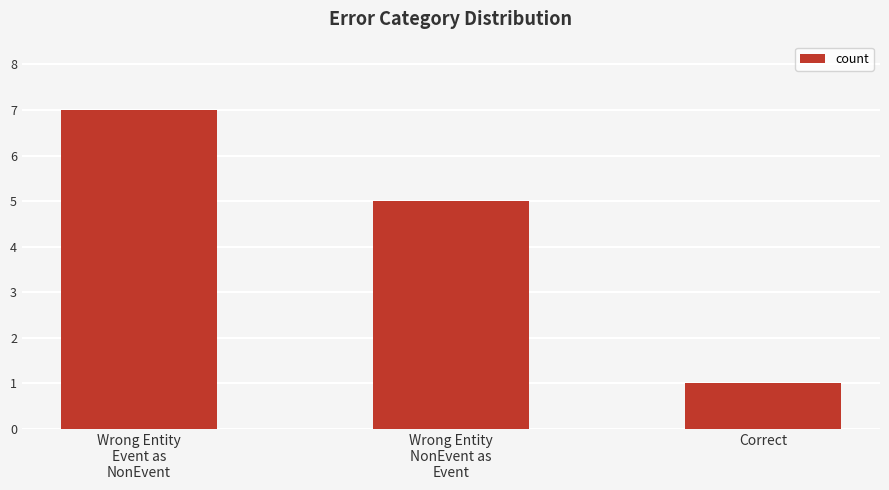

Rank the categories by value from lowest to highest.

Correct, Wrong Entity
NonEvent as
Event, Wrong Entity
Event as
NonEvent